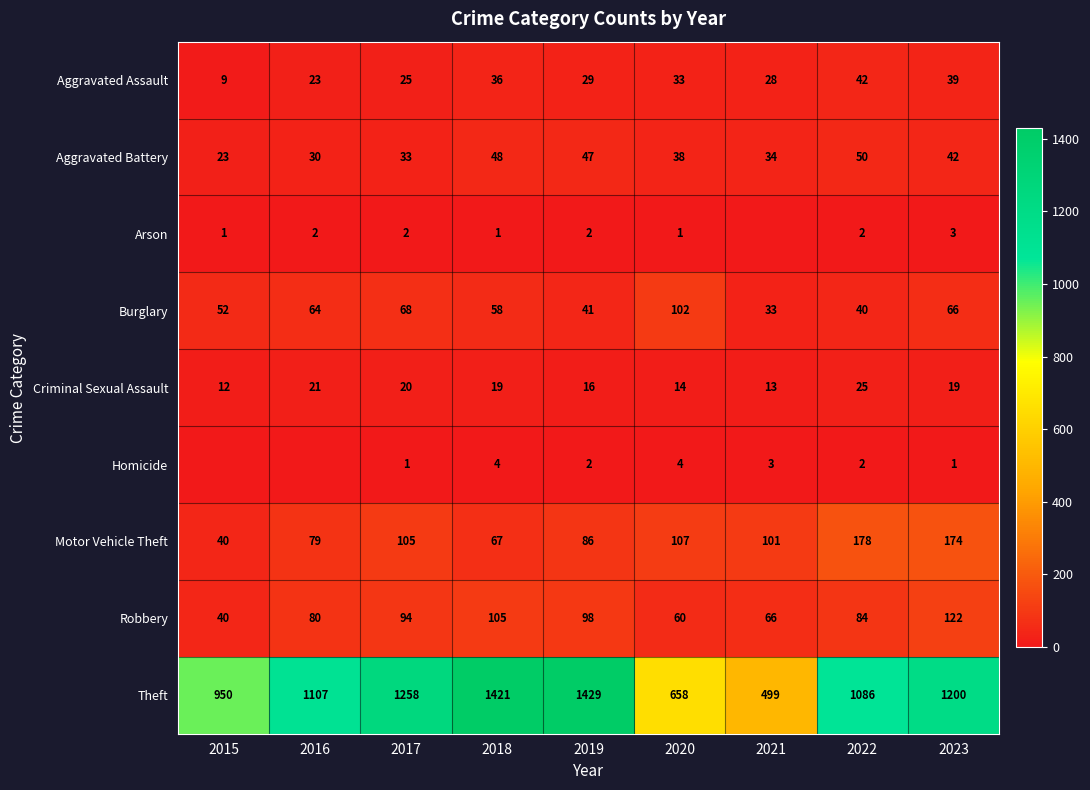

Is it true that Motor Vehicle Theft equals 43 at 2017?

False